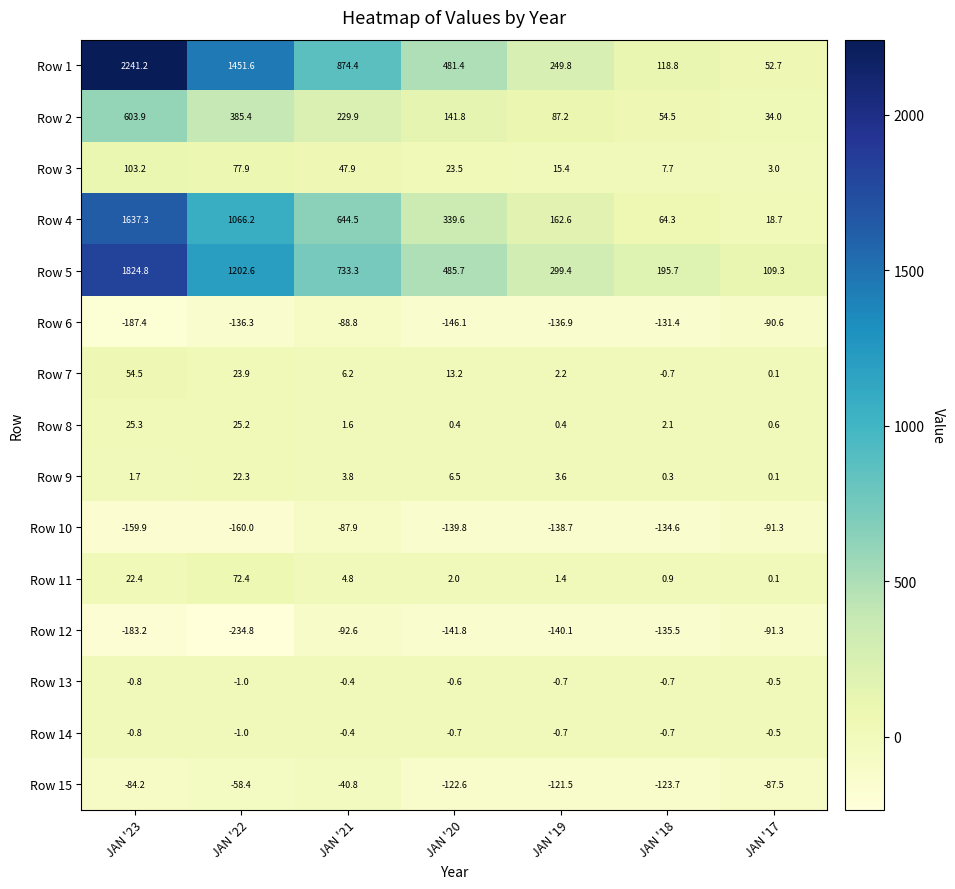

Which category has the lowest value across all series?

JAN '22